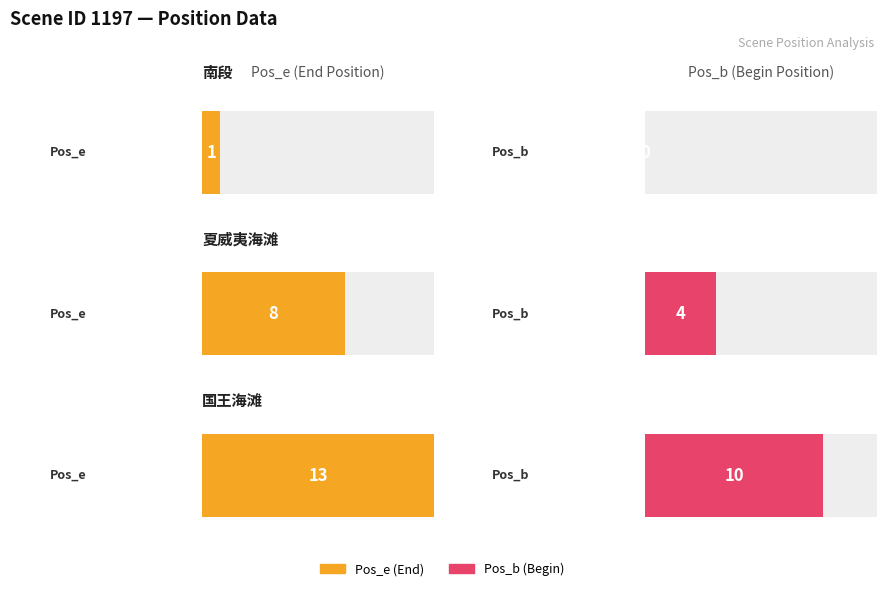

How many positive values does the Pos_b series have?

2